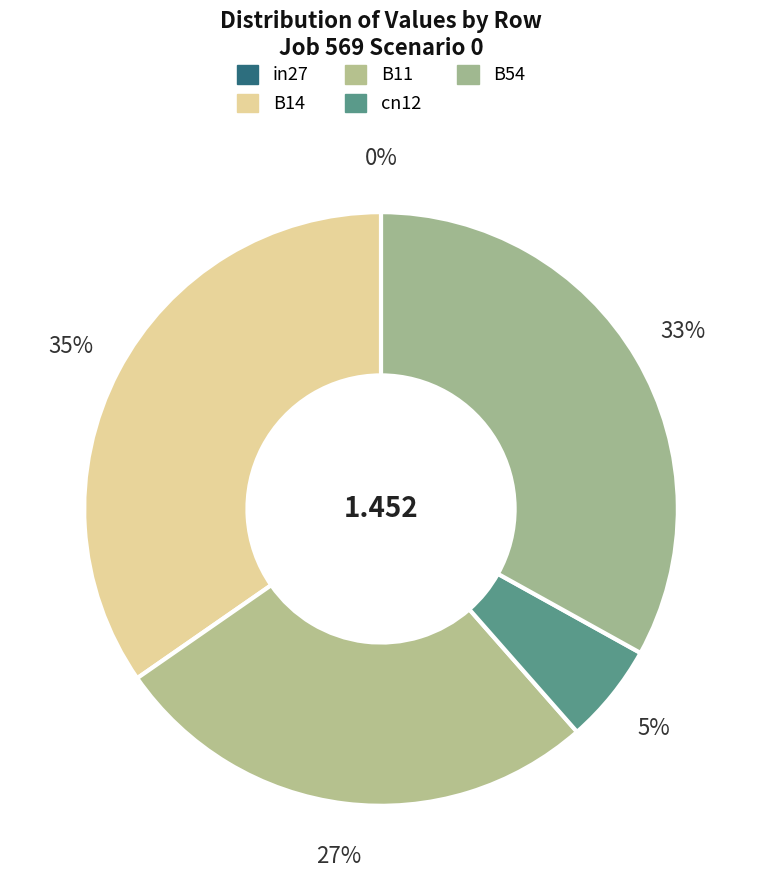

How many segments does this pie chart have?

5